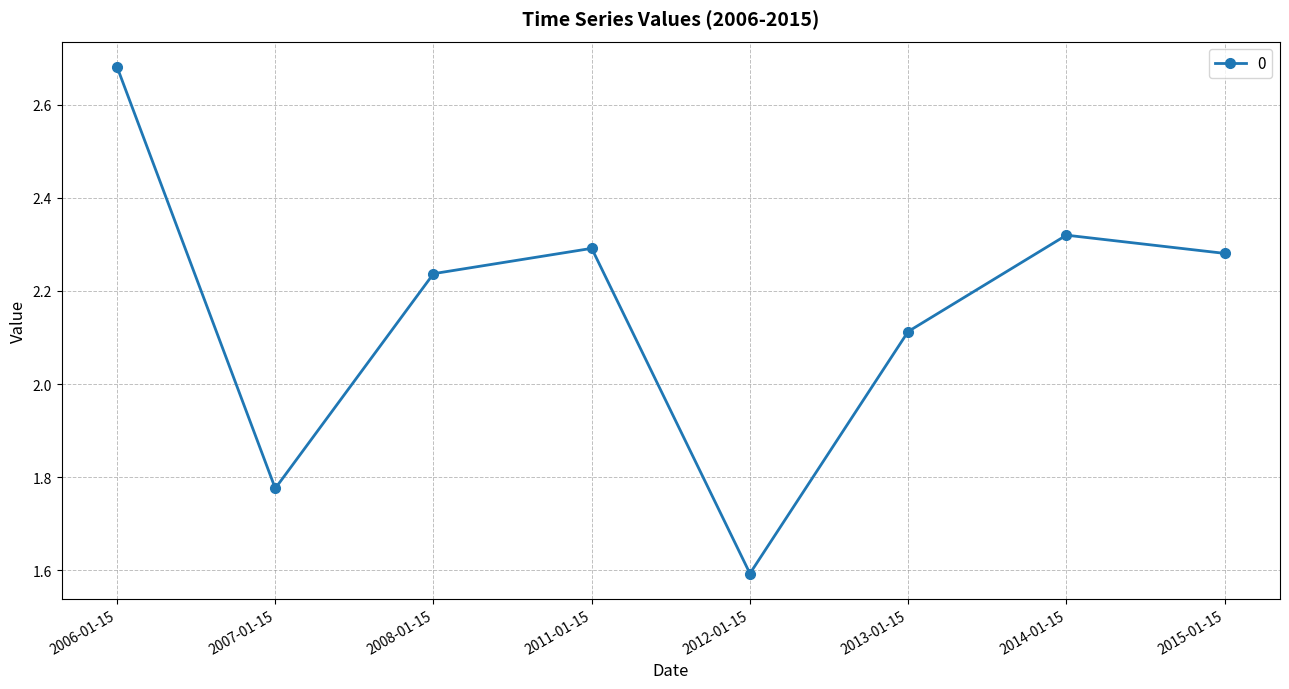

Where is the first local maximum?

2011-01-15